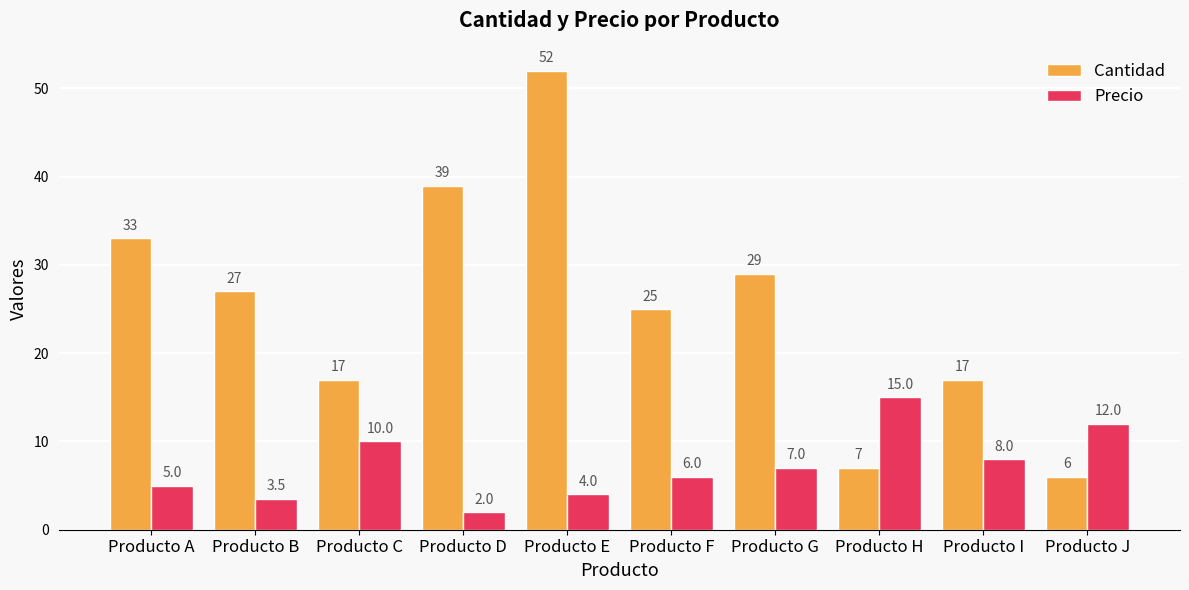

What is the difference between the maximum and minimum values in the Cantidad series?

46.0